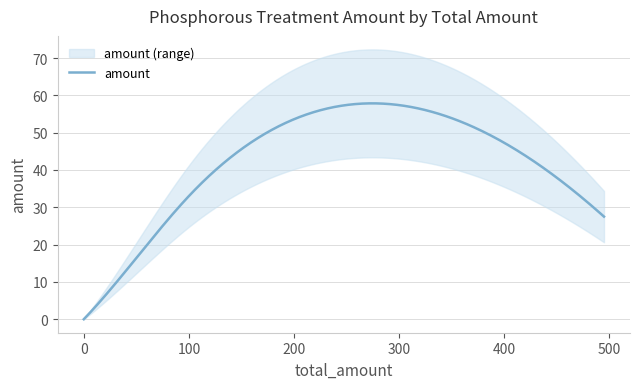

How many data points does each series have?

6